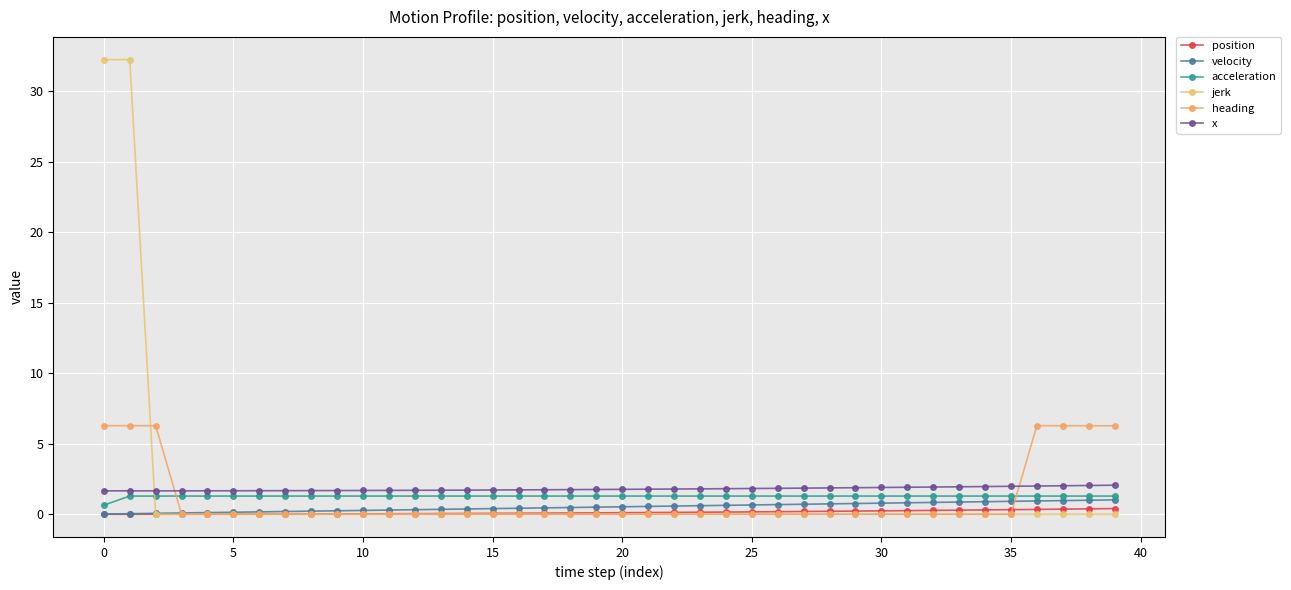

How many series are shown in this chart?

6